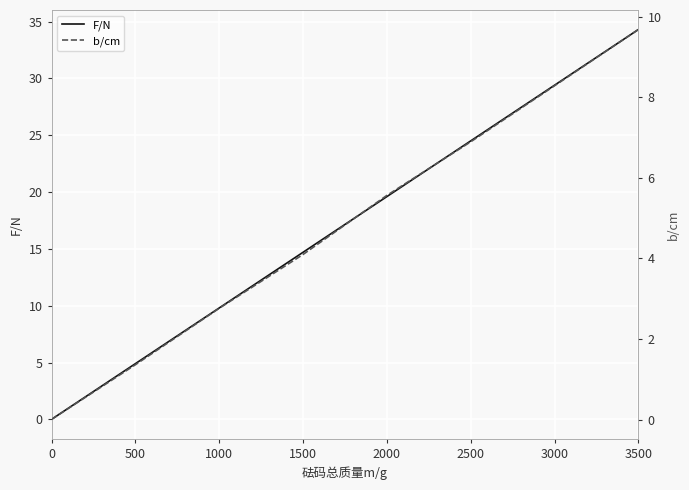

What is the value of the F/N point at the 2nd from the left?

4.9